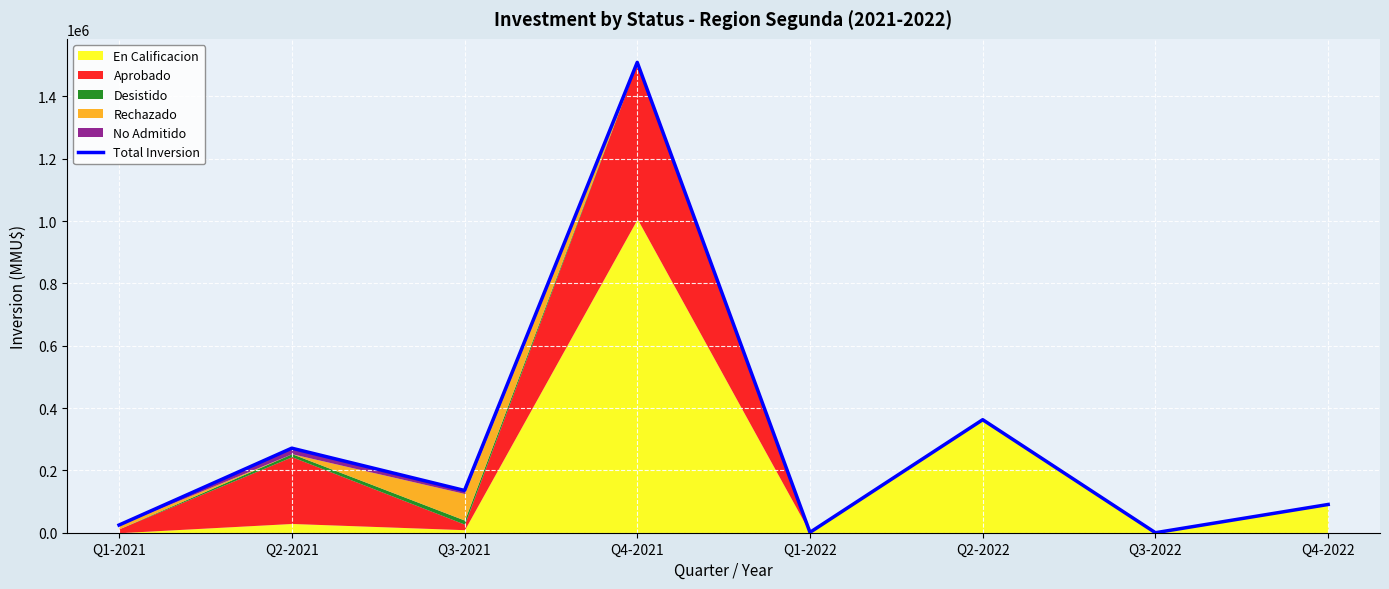

Where does the data first go above 135600?

Q2-2021